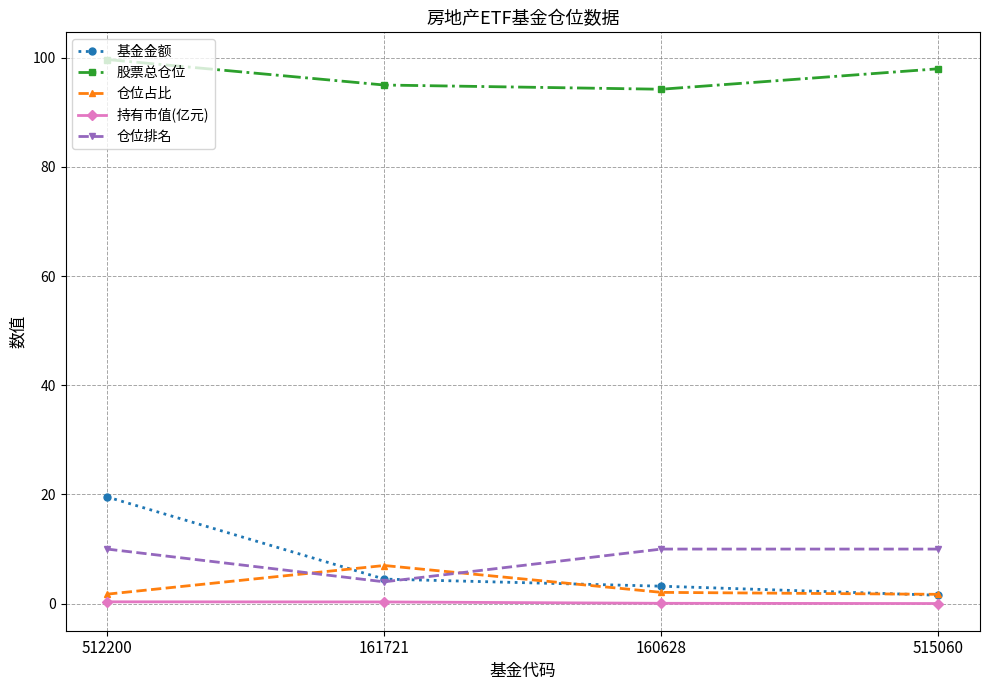

At which category is the sum across all series the highest?

512200